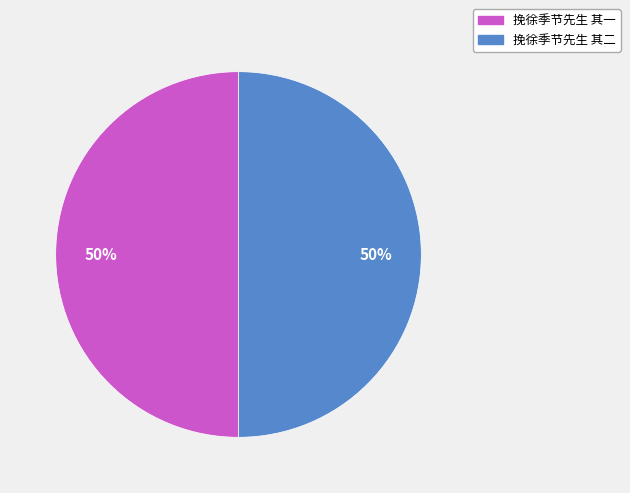

To the nearest percent, what is the combined percentage of 挽徐季节先生 其一 and 挽徐季节先生 其二?

100%